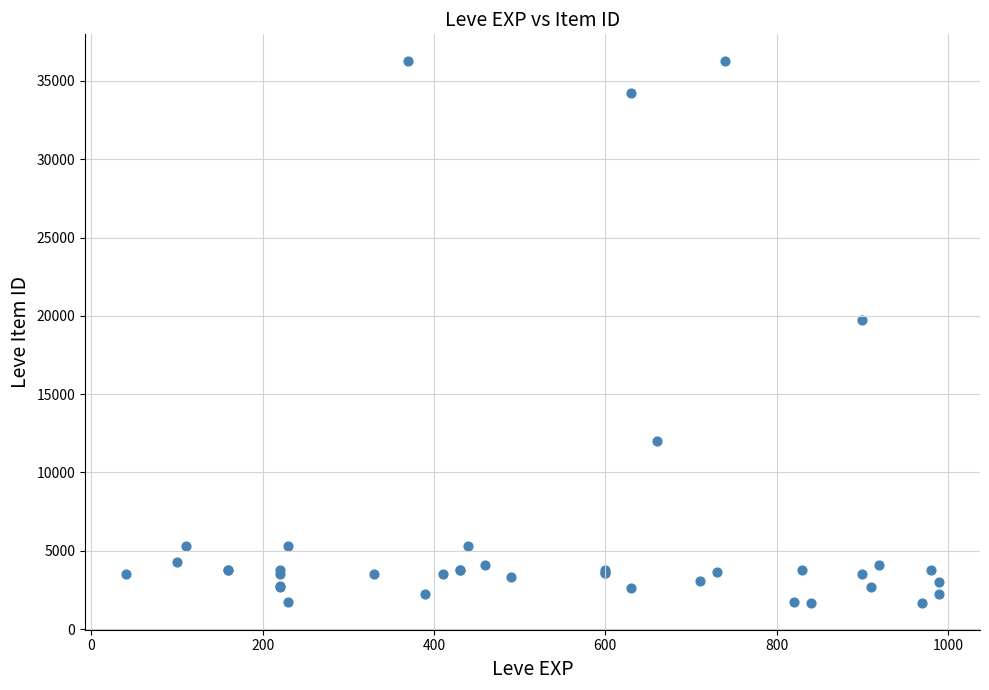

What Y value in the scatter plot is closest to 18967?

19744